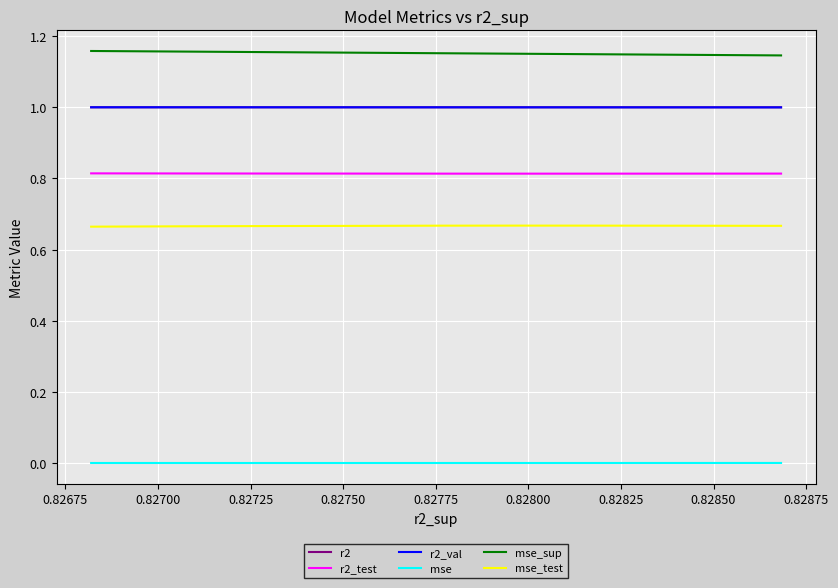

How many times do r2 and r2_val cross each other?

1